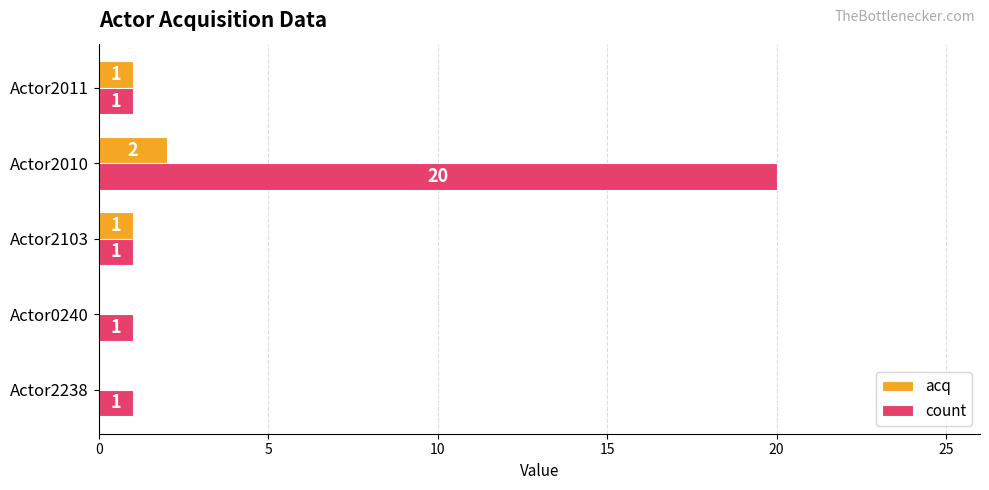

Which series has the largest total across all categories?

count